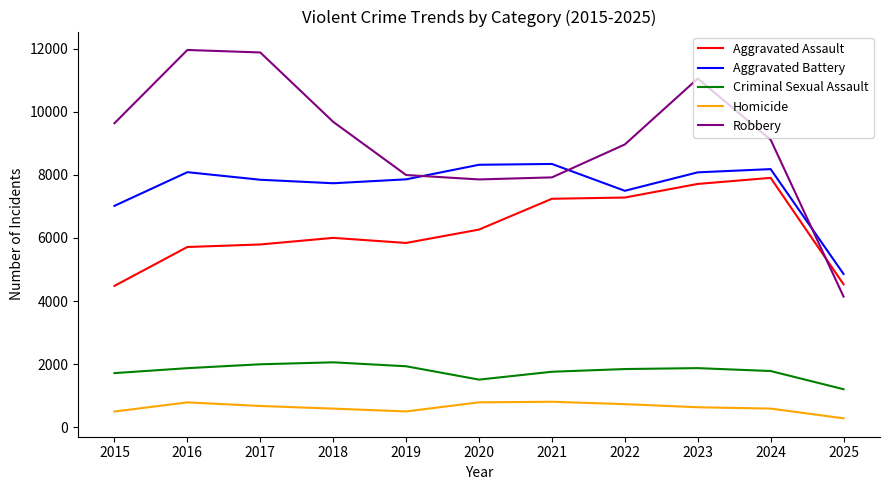

The value of Criminal Sexual Assault at 2015 is 458. True or false?

False